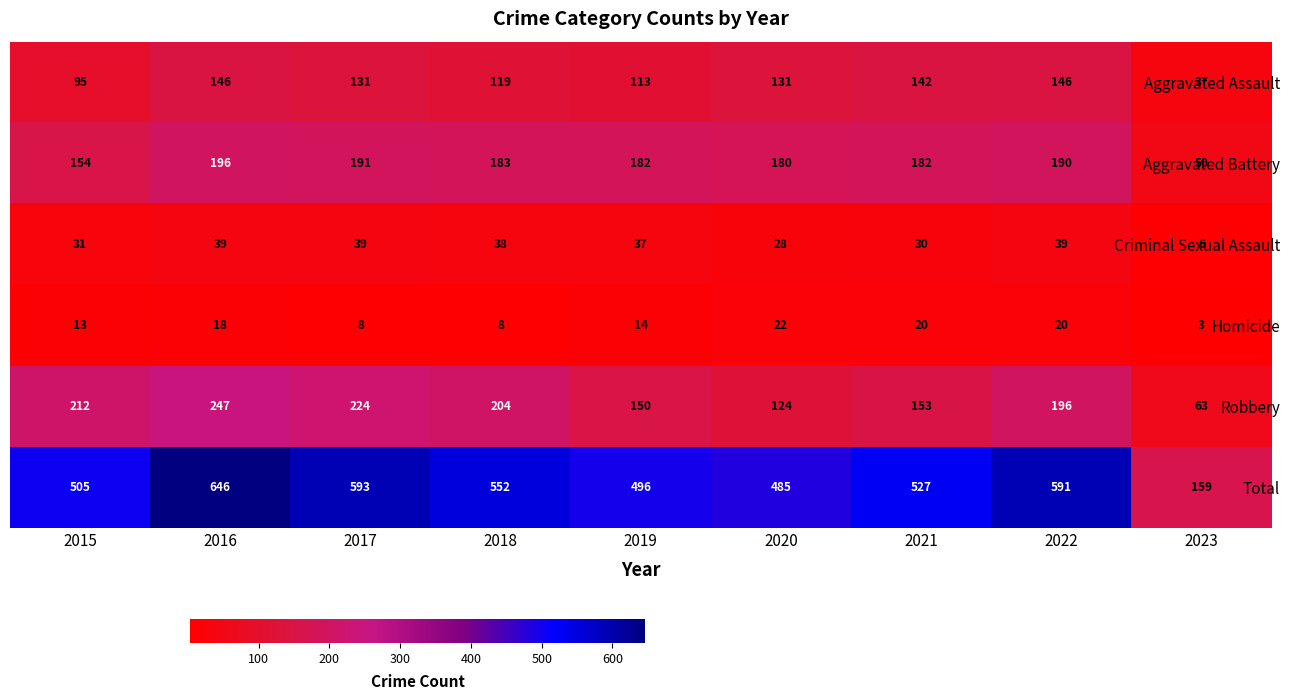

True or false: Aggravated Assault has a value of 131 at 2017.

True